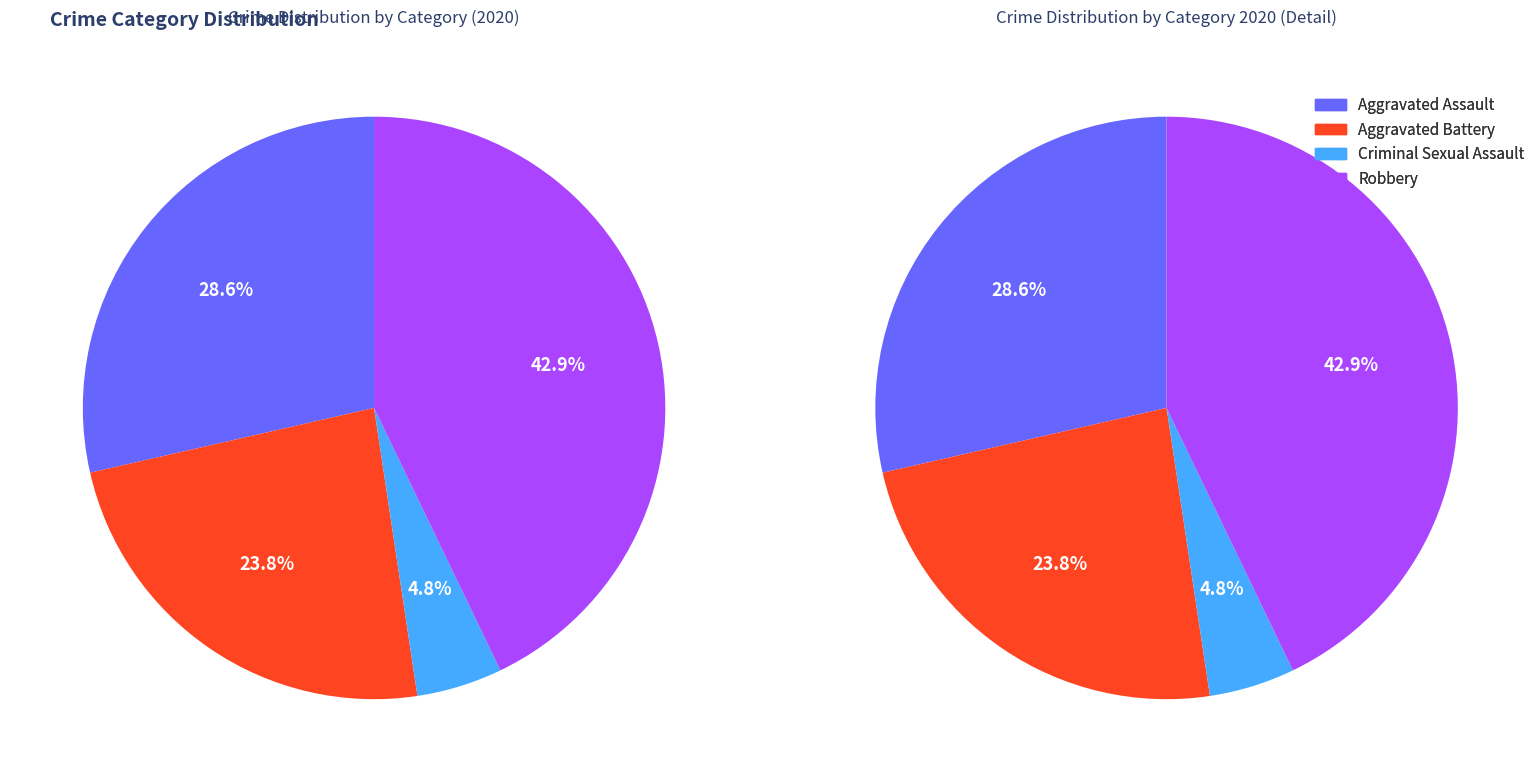

Is there a majority slice in this chart?

No